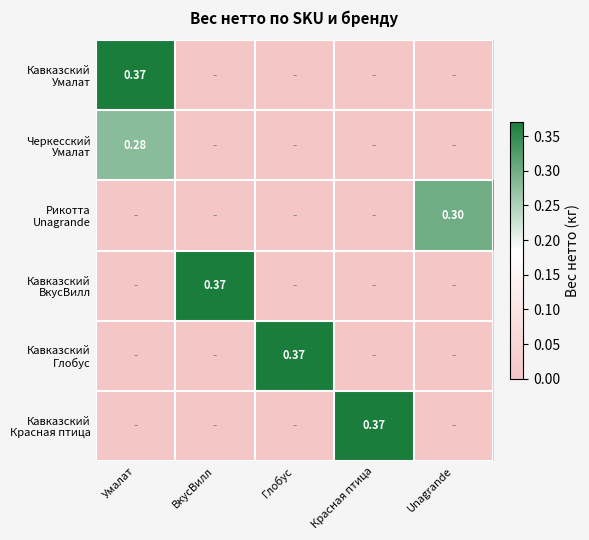

What is the total value across all series at ВкусВилл?

0.4